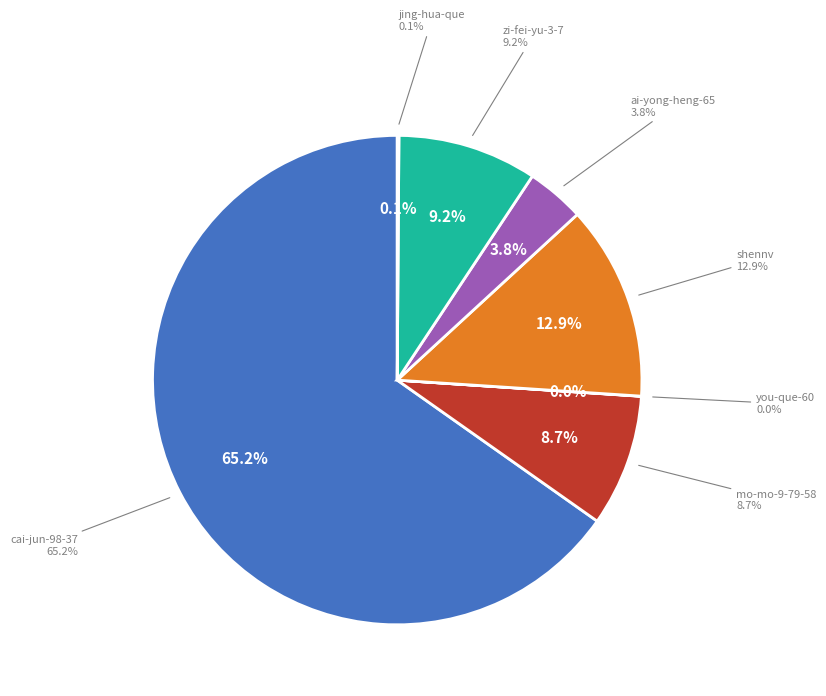

The zi-fei-yu-3-7 slice represents 9% of the pie. True or false?

True